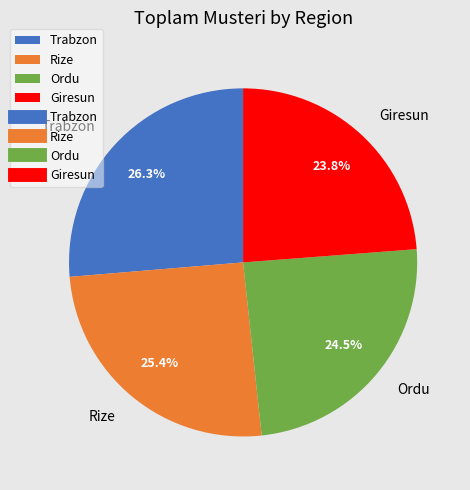

Is there any slice that represents more than half of the pie?

No